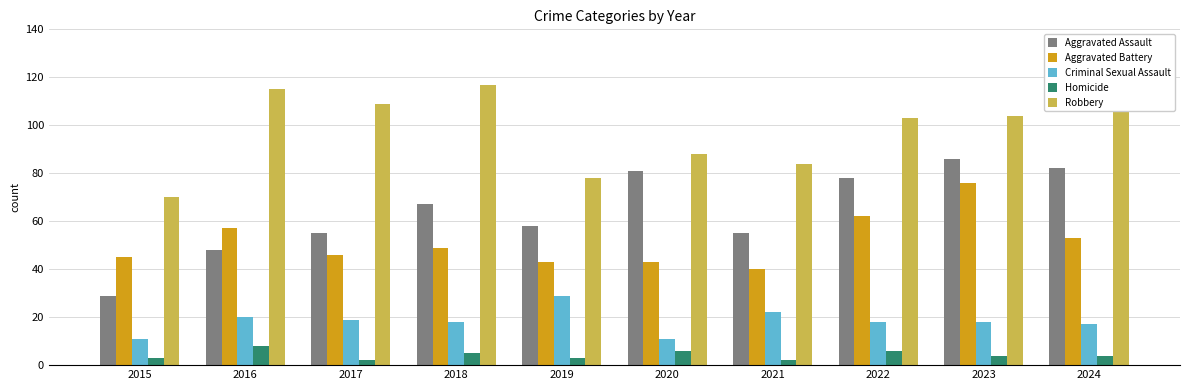

What is the highest value of the Aggravated Battery series?

76